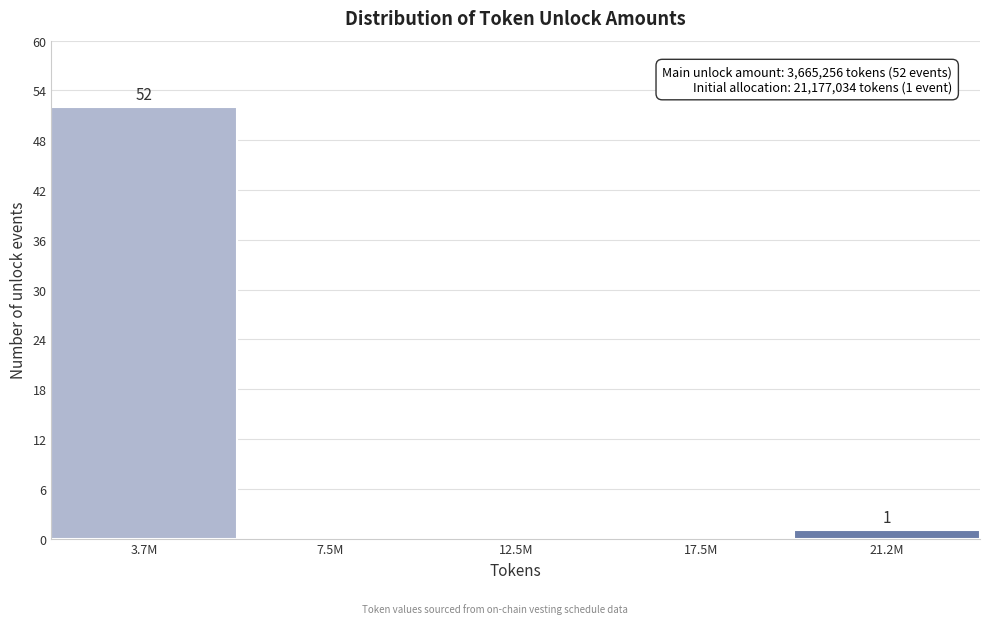

Reading left to right, extract all data points from this chart.

3.7M=52	7.5M=0	12.5M=0	17.5M=0	21.2M=1